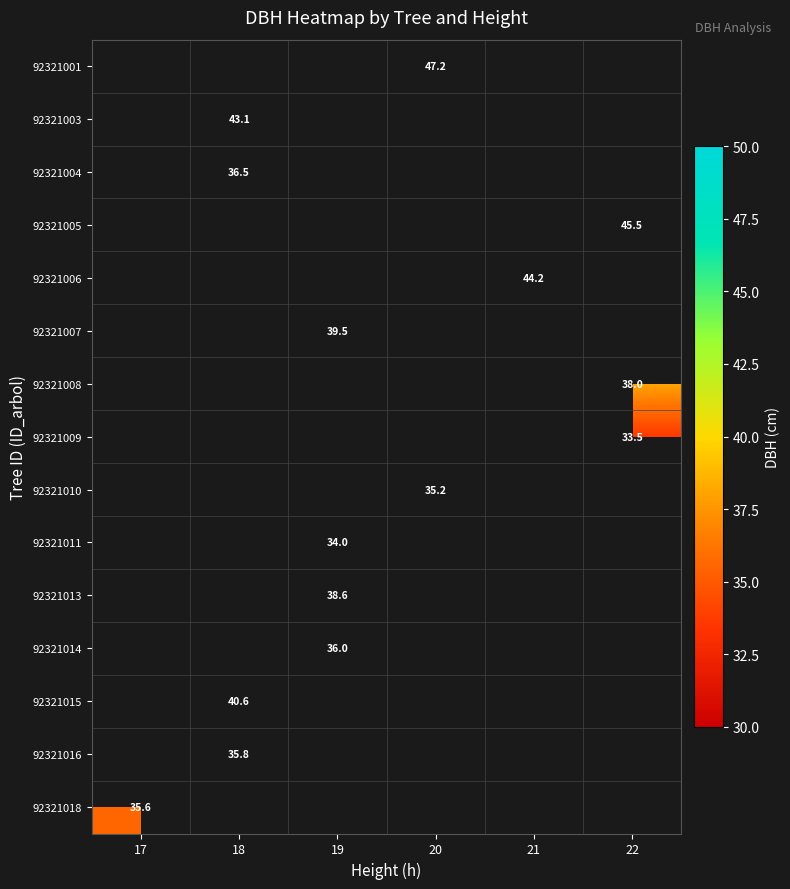

How many series are shown in this chart?

15